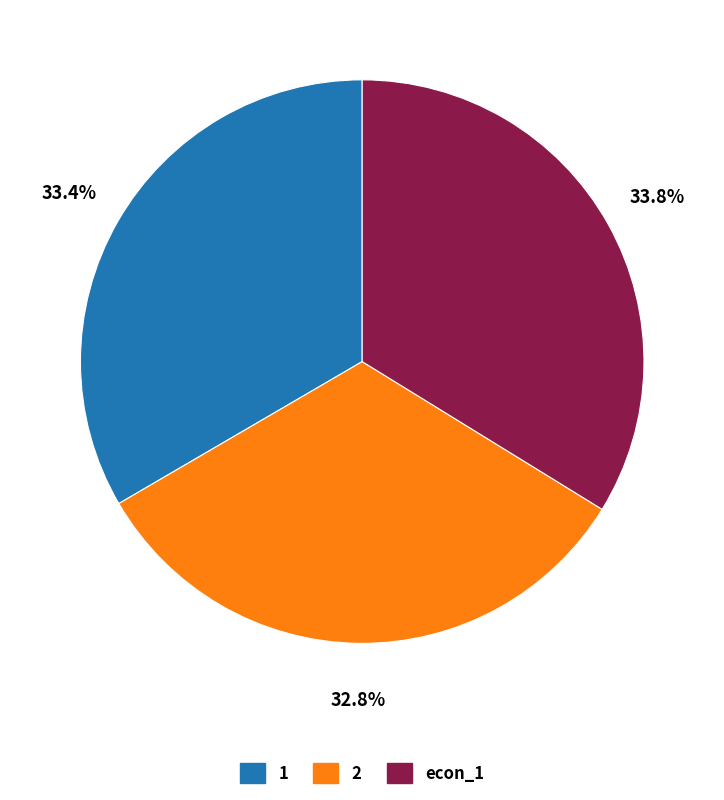

Combined, do 2 and econ_1 account for over 50%?

Yes